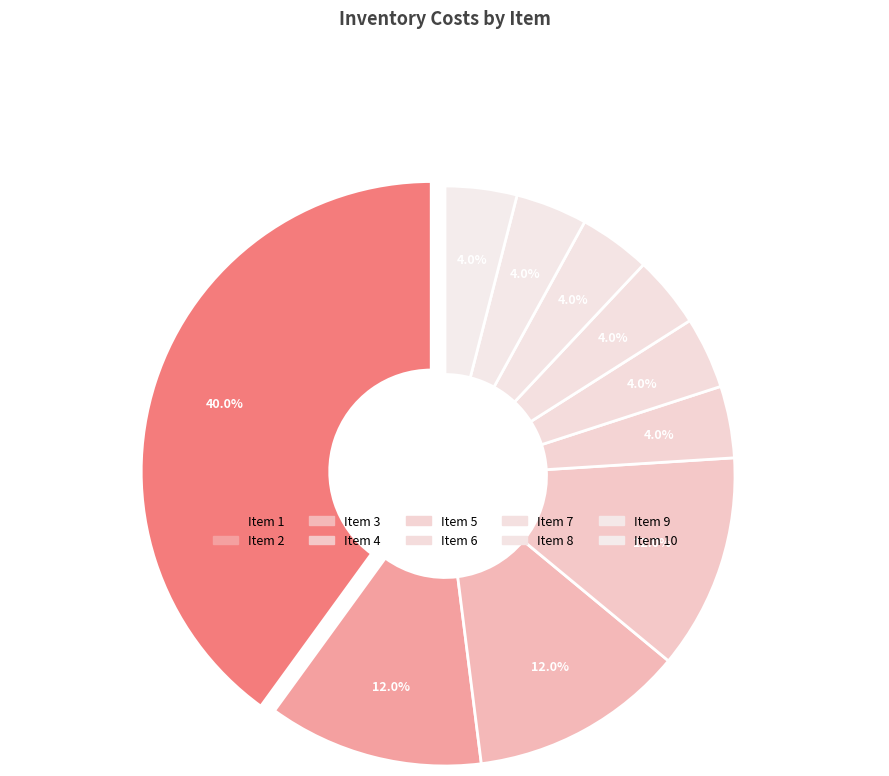

How many slices are in this pie chart?

10